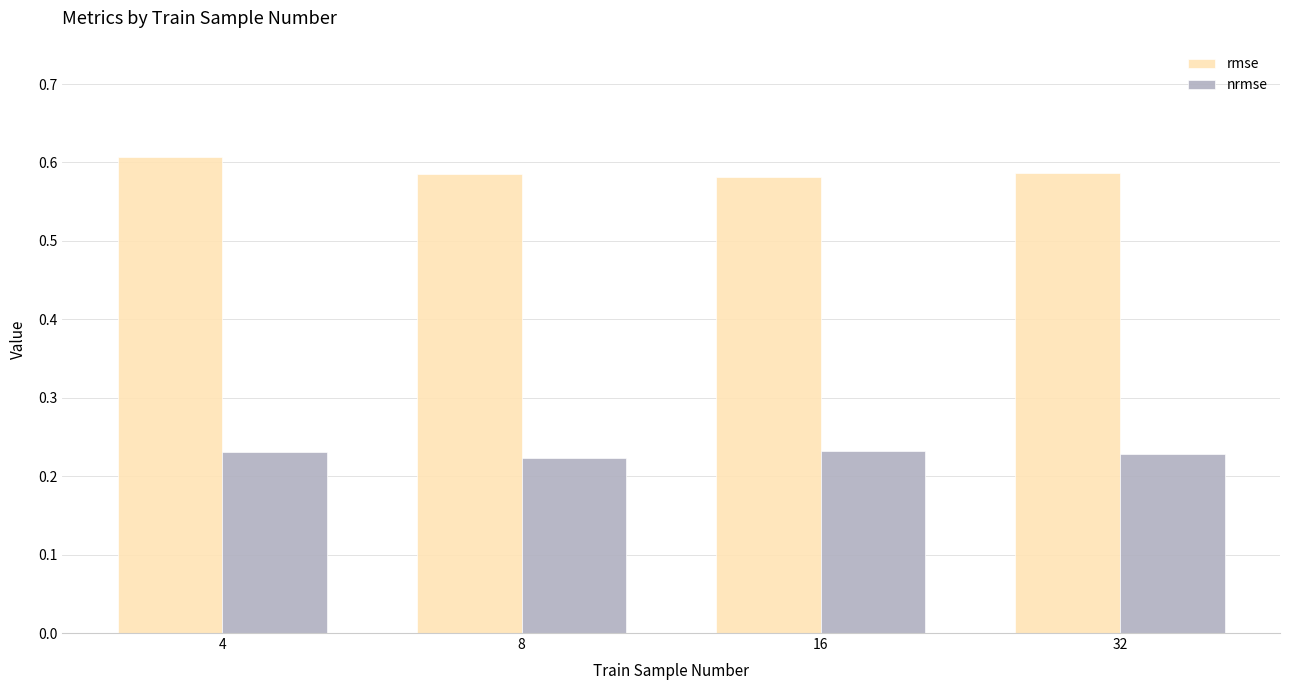

How many rmse values are between 0 and 1?

4